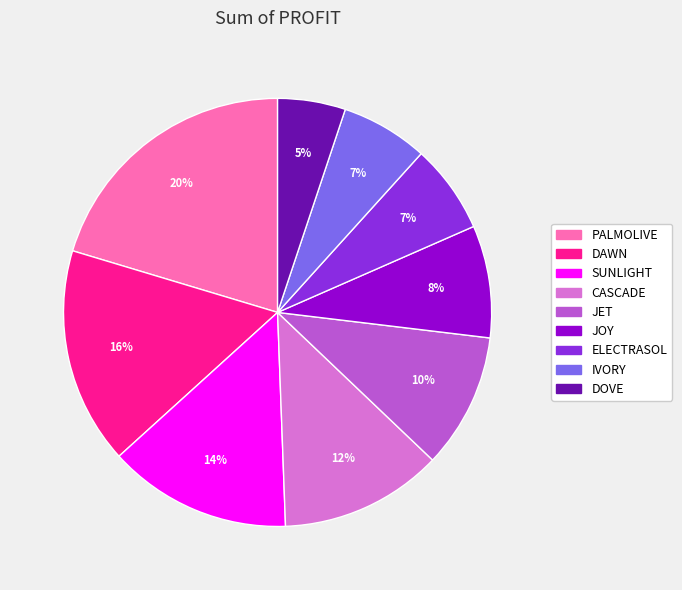

How many slices are in this pie chart?

9